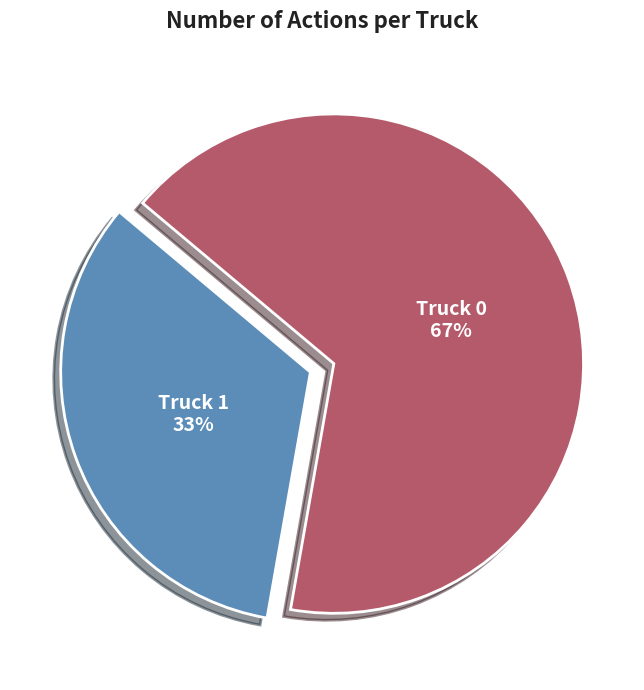

What is the largest slice in the pie chart?

Truck 0